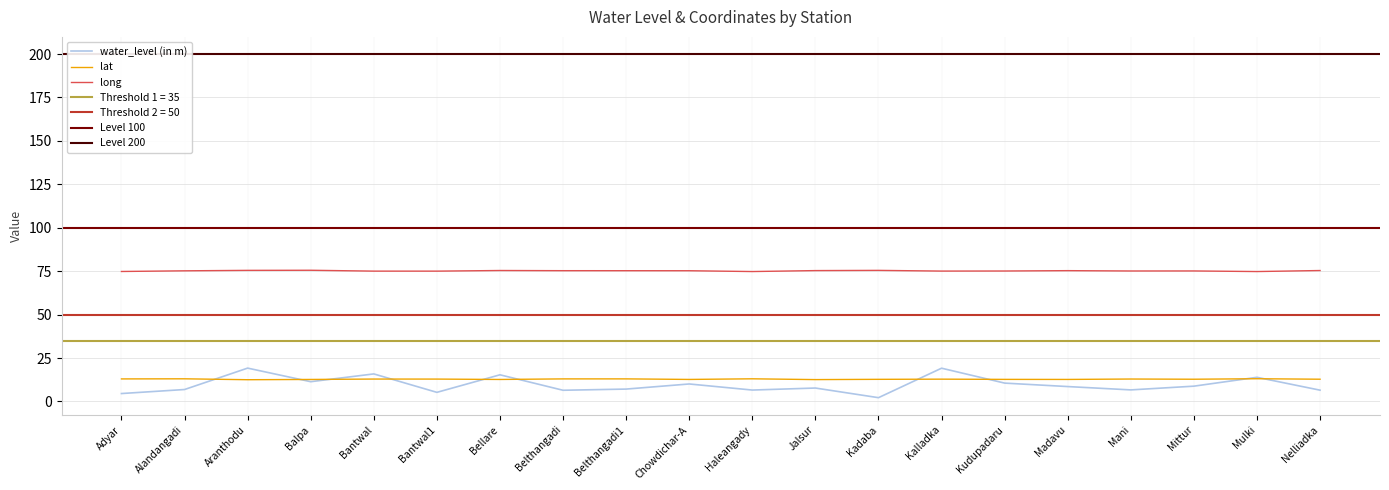

What is the spread (max minus min) of values at Kadaba?

73.3